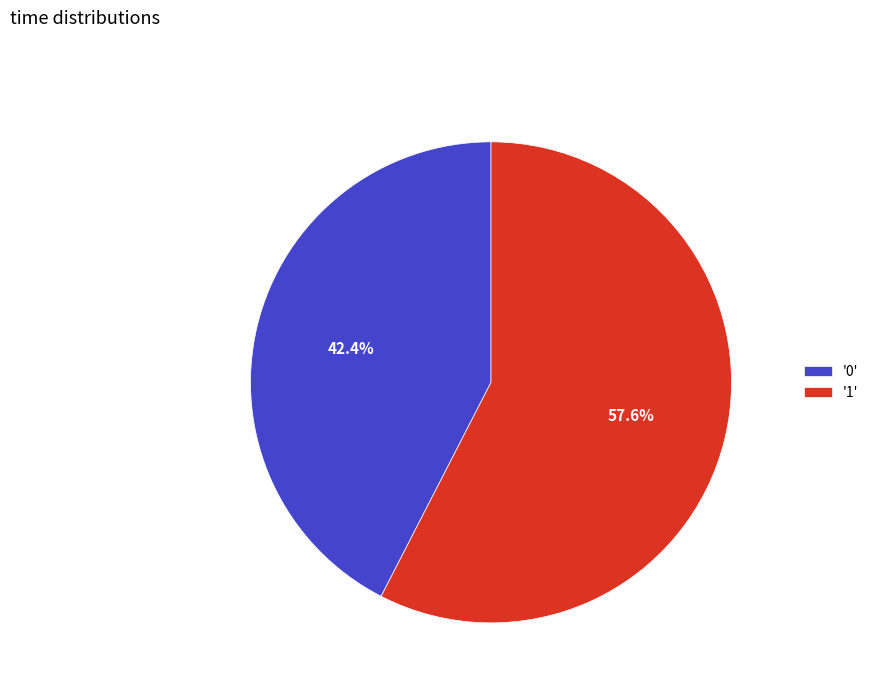

Do '0' and '1' together represent more than half of the pie?

Yes